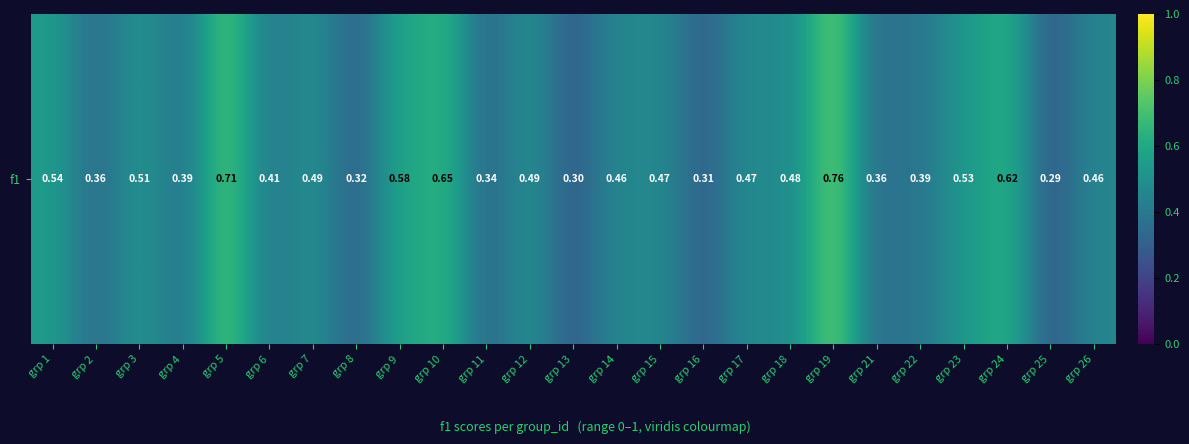

What is the greatest value displayed?

0.8